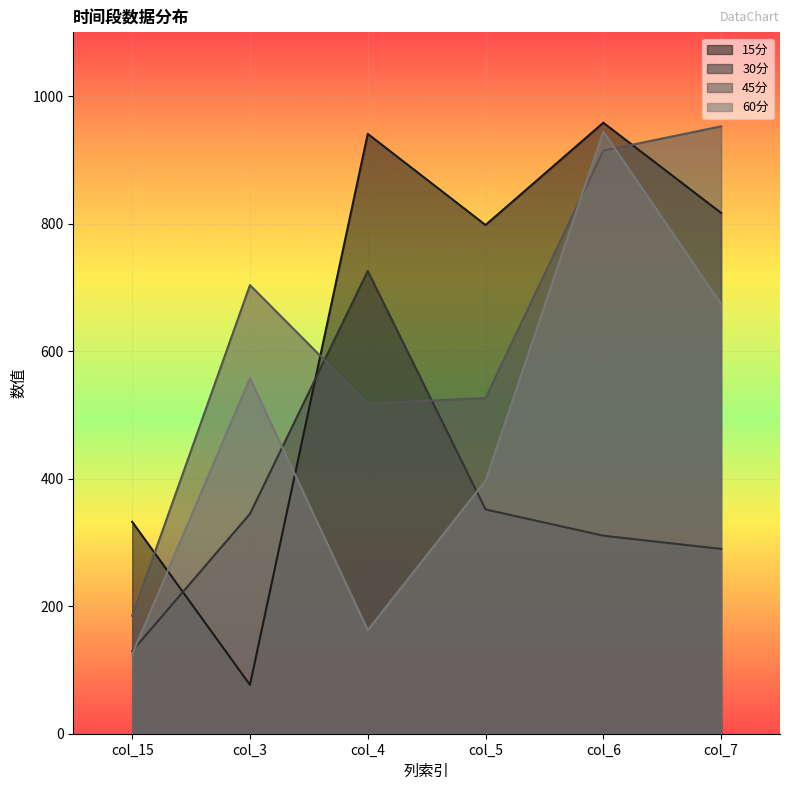

Reading left to right, list all the values displayed in this chart.

15分: 332.4	76.7	940.8	797.9	958.2	816.8
30分: 129.6	344.9	725.7	351.8	310.6	289.8
45分: 184.9	703.5	517.8	526.5	914.4	952.6
60分: 124.6	557.5	162.5	397.0	944.4	674.0